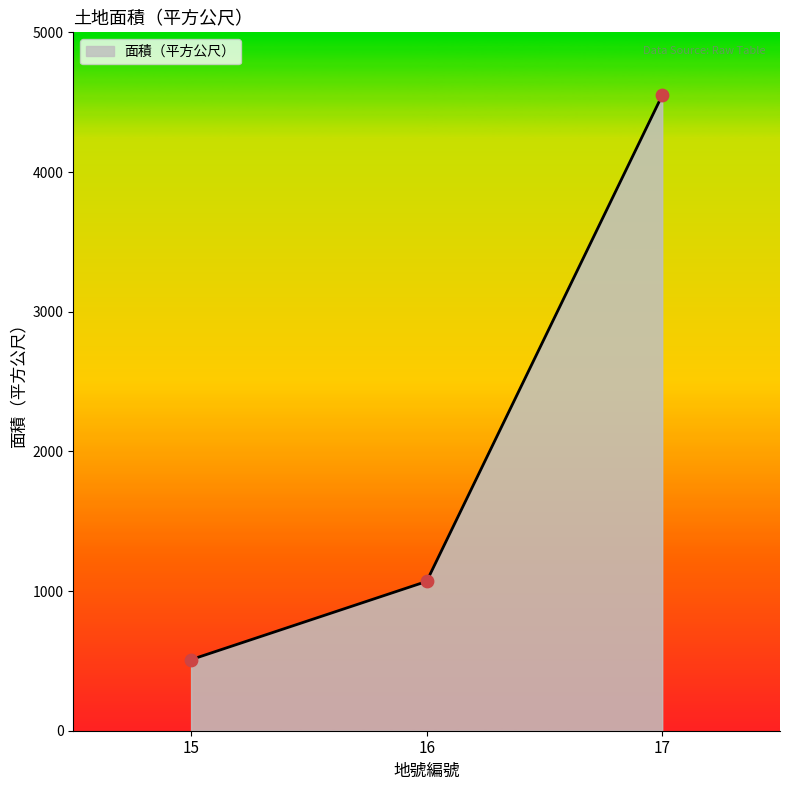

What is the change in value from 15 to 17?

+4040.4